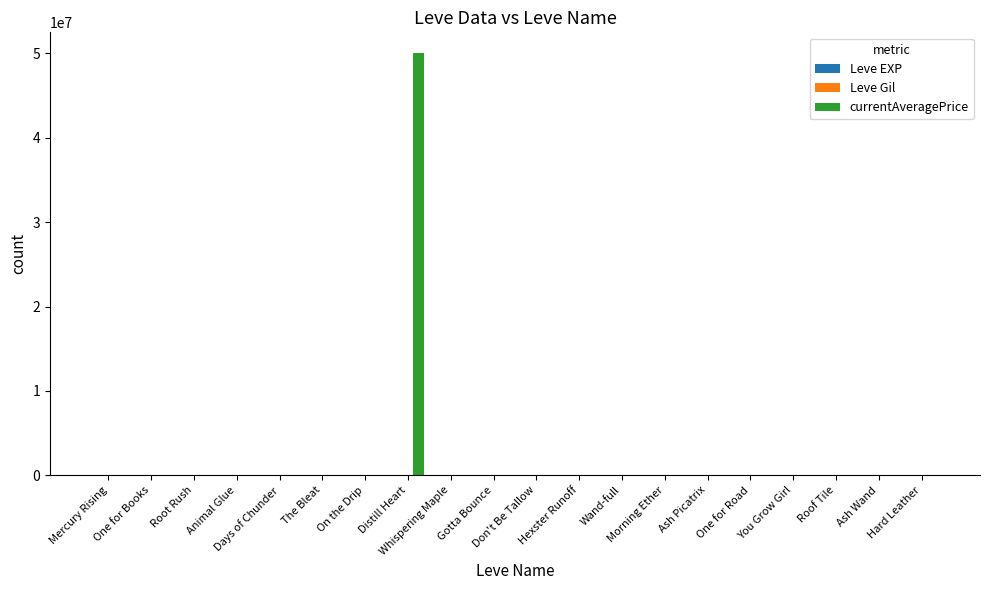

What is the sum of the currentAveragePrice values at Distill Heart and Whispering Maple?

50000470